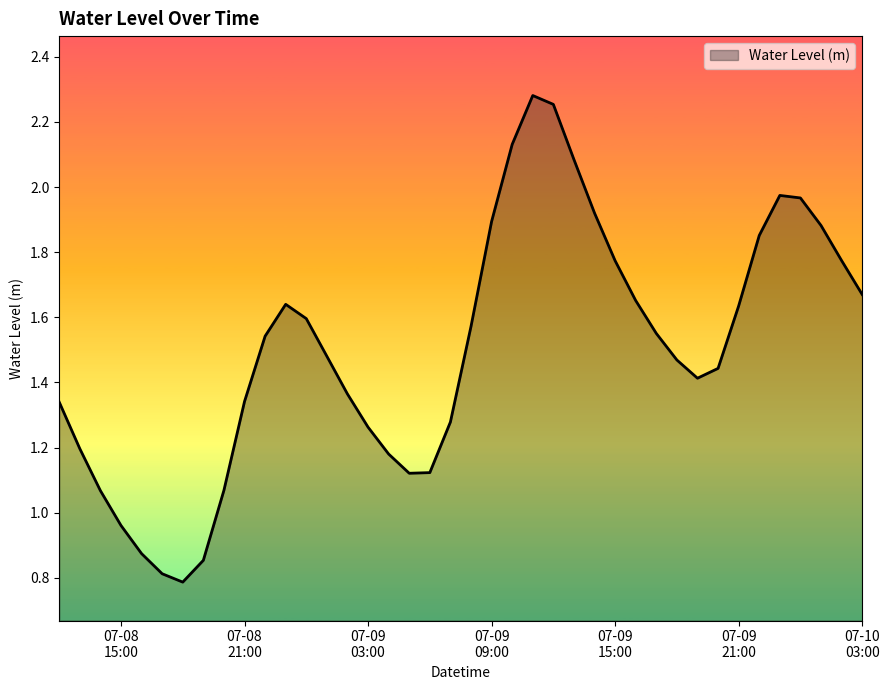

What is the minimum value shown in the chart?

0.8